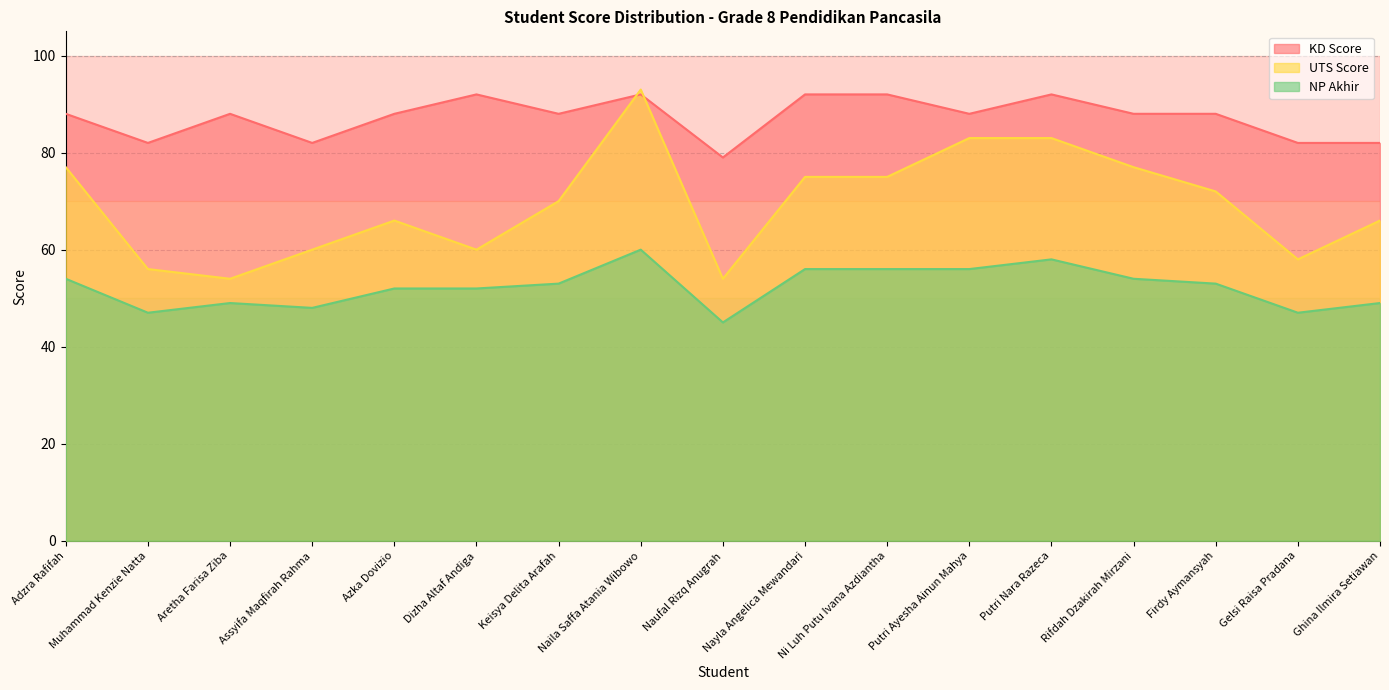

True or false: NP Akhir has a value of 56 at Nayla Angelica Mewandari.

True